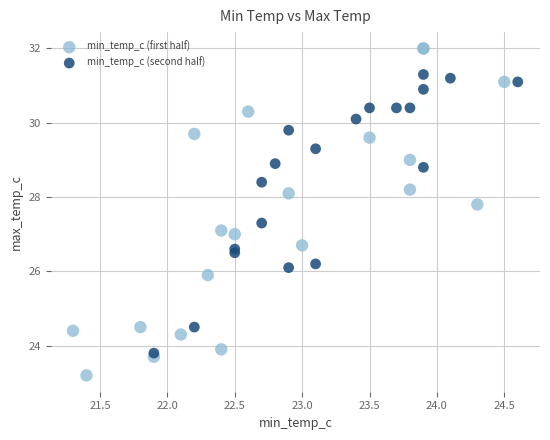

Which series contains the highest Y value?

min_temp_c (first half)